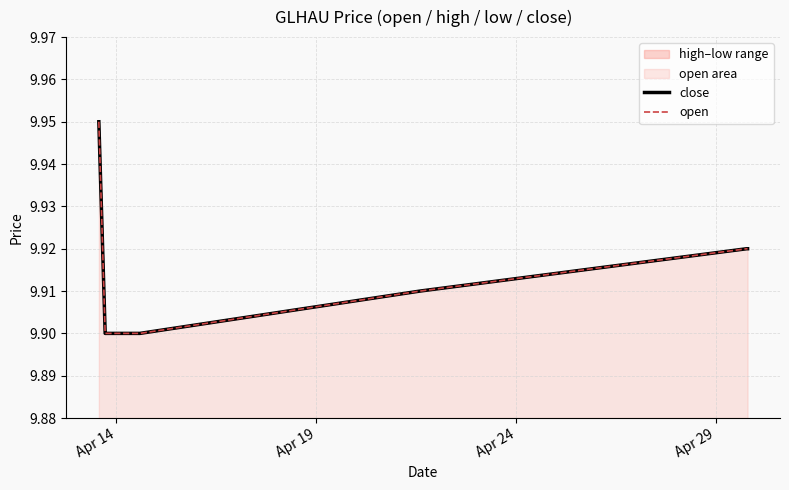

Between Apr 19 and Apr 24, which series saw the biggest shift?

close